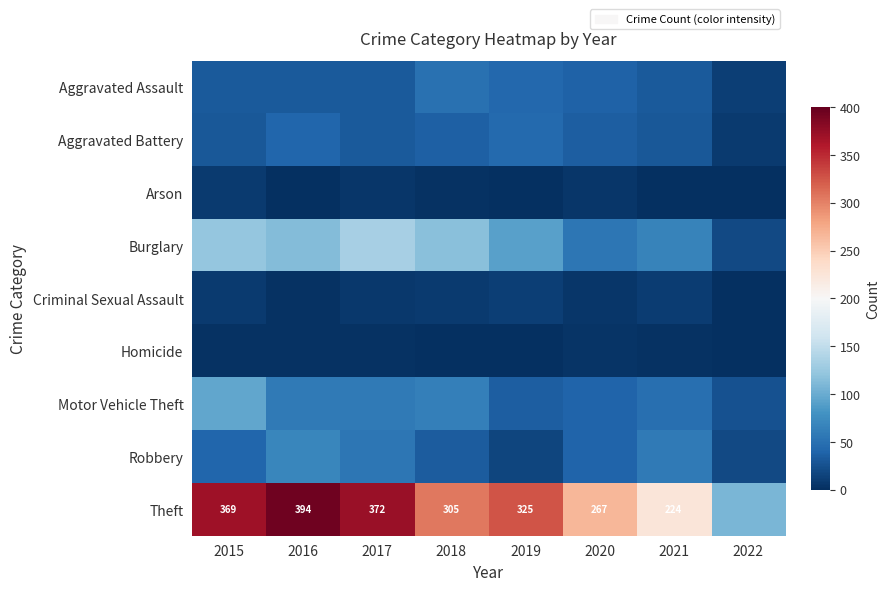

The Theft series shows 305 at 2018. True or false?

True